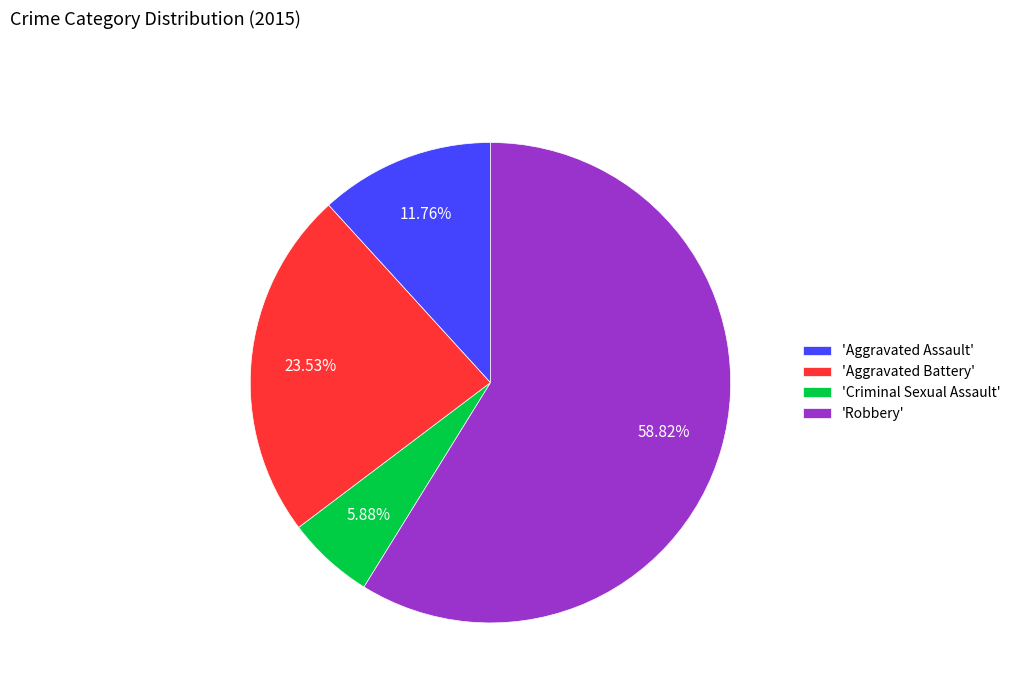

Which slice is the smallest?

'Criminal Sexual Assault'